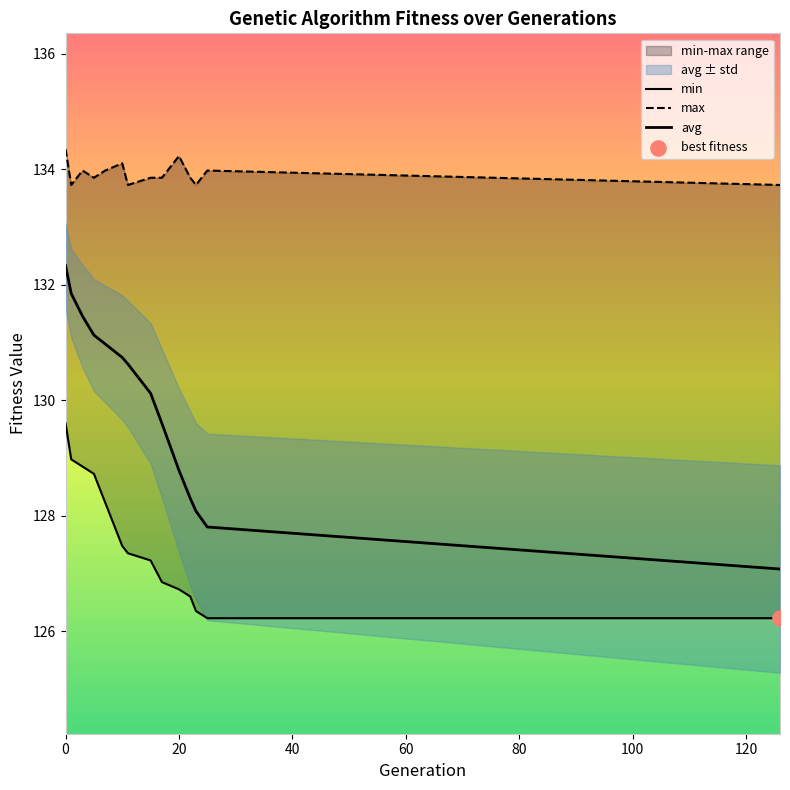

What is the total value across all series at 15?

391.2